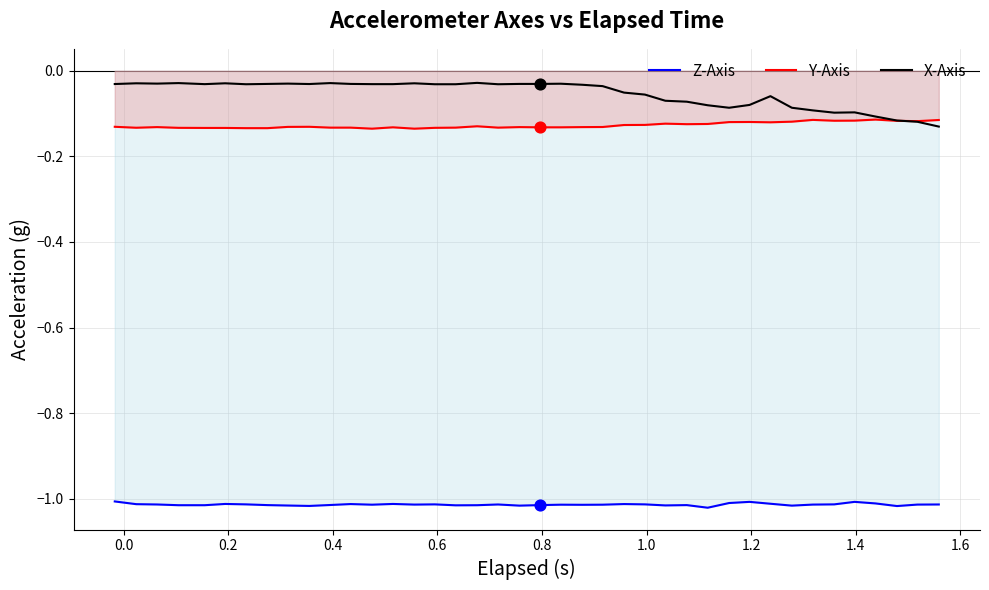

Which series has the largest total across all categories?

X-Axis